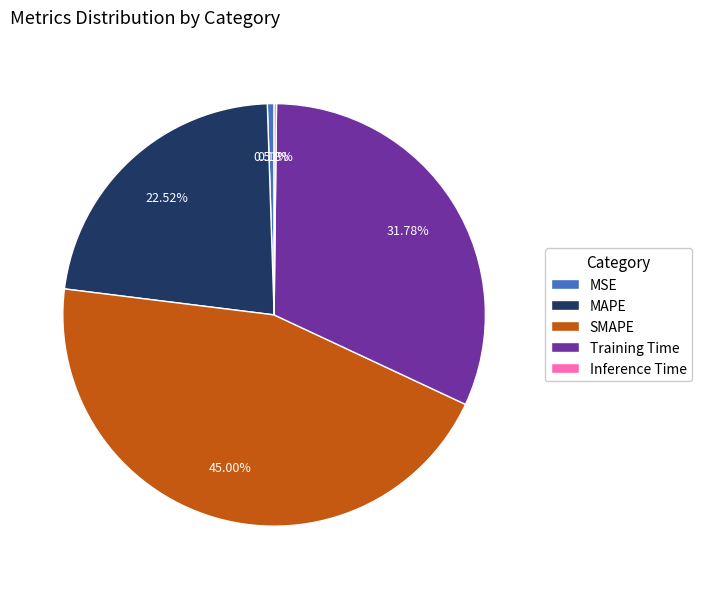

Is there any slice that represents more than half of the pie?

No